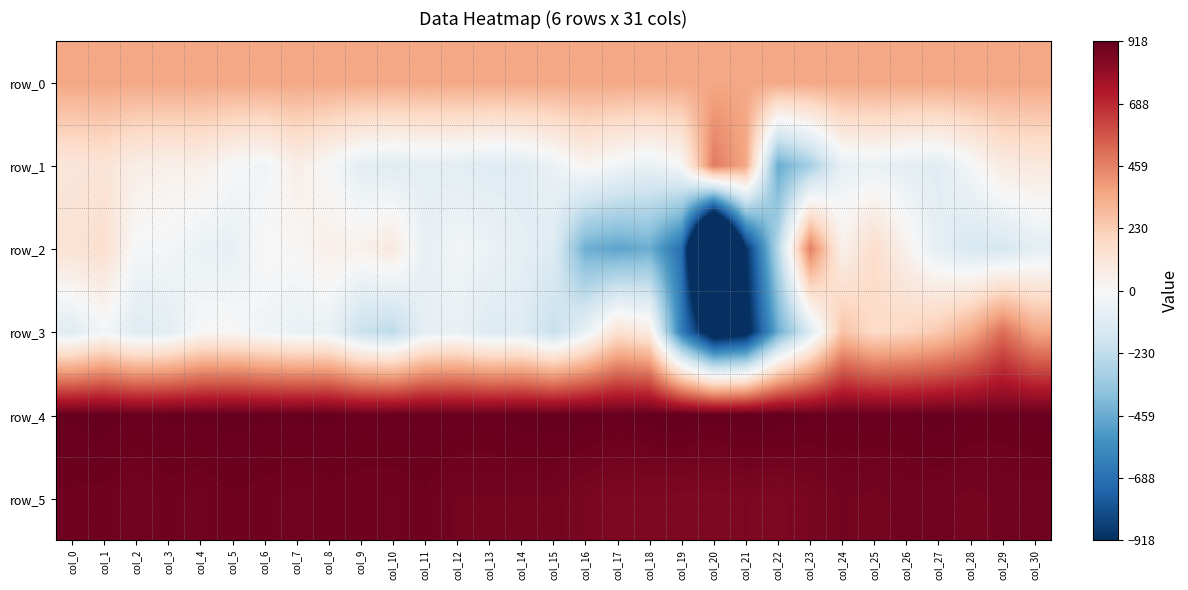

Reading left to right, transcribe all the data shown in this chart.

row_0: 354.3	354.3	354.4	354.4	354.5	354.5	354.5	354.6	354.6	354.7	354.7	354.8	354.9	354.9	354.9	355.0	355.0	355.0	355.1	355.1	355.2	355.2	355.3	355.3	355.4	355.4	355.5	355.5	355.6	355.6	355.7
row_1: 109.0	124.0	60.0	46.0	54.0	-7.0	-32.0	59.0	-5.0	-89.0	-107.0	-87.0	-93.0	-114.0	-109.0	-58.0	24.0	-30.0	-69.0	-2.0	480.0	355.0	-460.0	-313.0	-70.0	-57.0	-85.0	-104.0	-17.0	77.0	92.0
row_2: 131.0	152.0	-13.0	-17.0	-56.0	-68.0	5.0	8.0	54.0	40.0	91.0	-74.0	-22.0	-49.0	-86.0	-116.0	-450.0	-486.0	-453.0	-694.0	-2035.0	-916.0	-261.0	472.0	44.0	167.0	36.0	-85.0	-148.0	-149.0	-93.0
row_3: -107.0	-22.0	-114.0	-95.0	0.0	4.0	-34.0	-64.0	-60.0	-203.0	-243.0	-81.0	-64.0	-123.0	-112.0	-214.0	-72.0	140.0	80.0	-637.0	-1070.0	-993.0	-454.0	-132.0	266.0	174.0	195.0	240.0	344.0	512.0	358.0
row_4: 913.0	918.0	906.0	913.0	912.0	916.0	912.0	912.0	914.0	907.0	909.0	911.0	911.0	908.0	918.0	919.0	918.0	911.0	920.0	923.0	915.0	922.0	921.0	912.0	909.0	908.0	907.0	918.0	905.0	903.0	908.0
row_5: 894.0	892.0	884.0	891.0	887.0	896.0	891.0	886.0	892.0	891.0	889.0	895.0	881.0	881.0	881.0	881.0	866.0	858.0	858.0	856.0	855.0	861.0	858.0	869.0	883.0	879.0	885.0	885.0	879.0	884.0	885.0